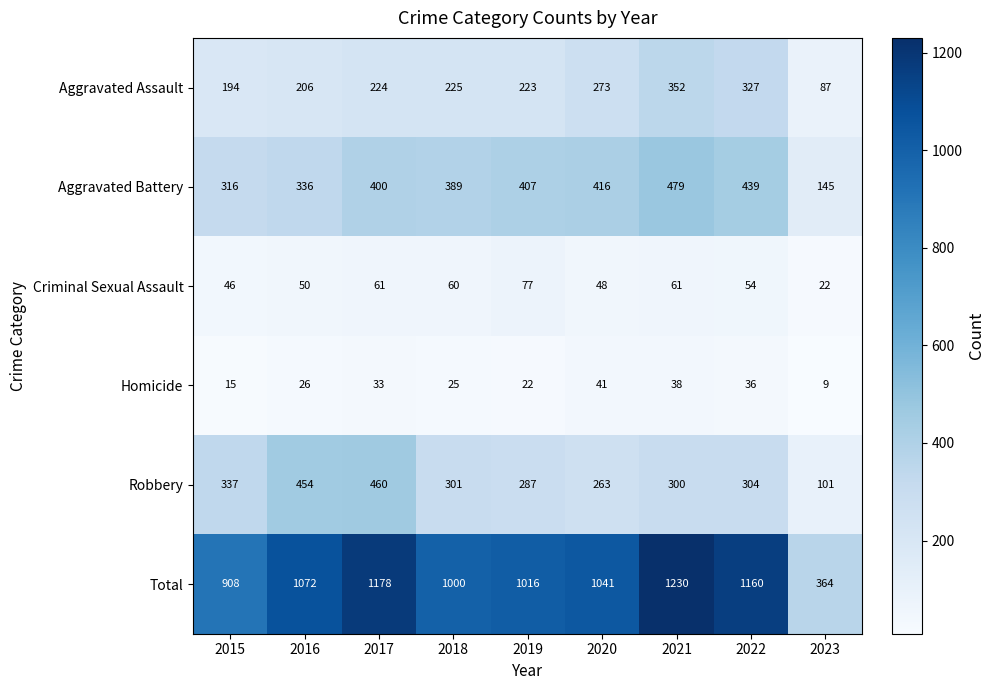

Which series has the largest total across all categories?

Total